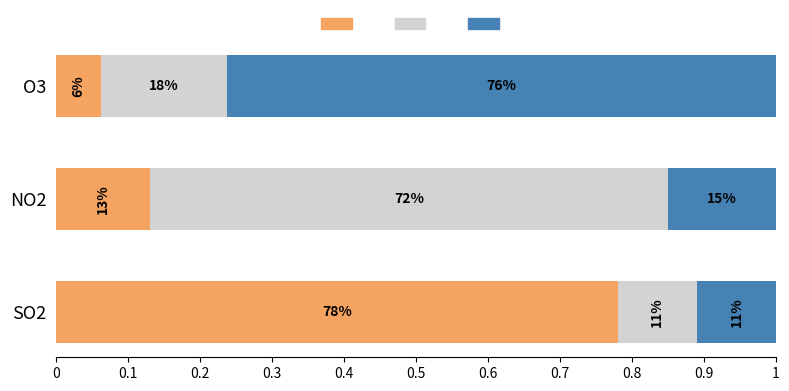

Is it true that 3 Least equals 1.1 at O3?

False